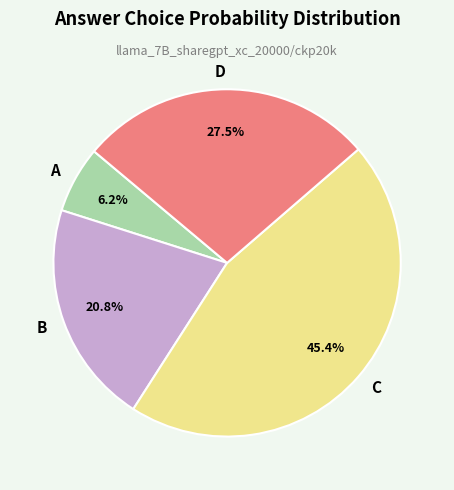

To the nearest percent, what is the difference between the D and A slice percentages?

21%